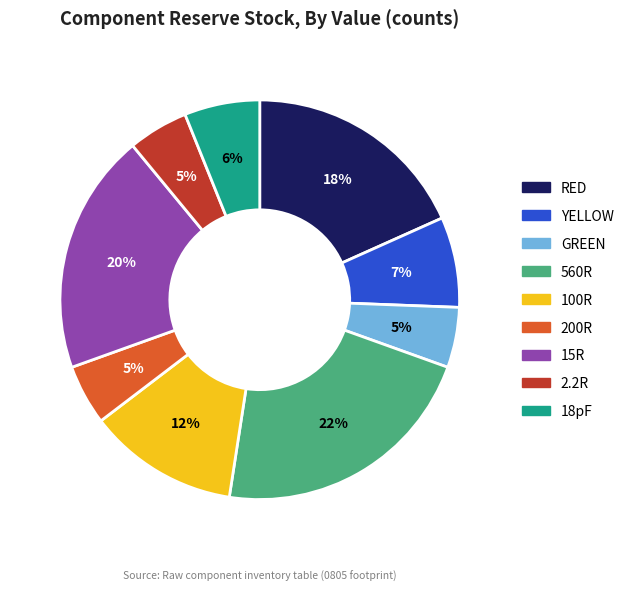

Is there a majority slice in this chart?

No